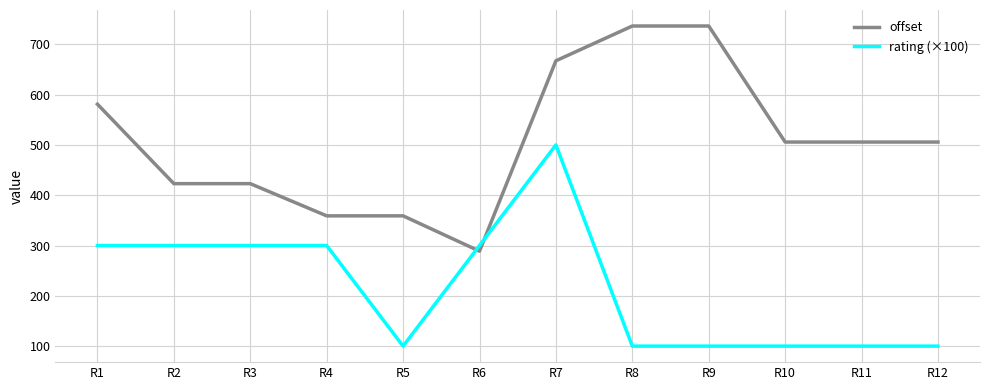

What is the greatest value displayed?

736.4